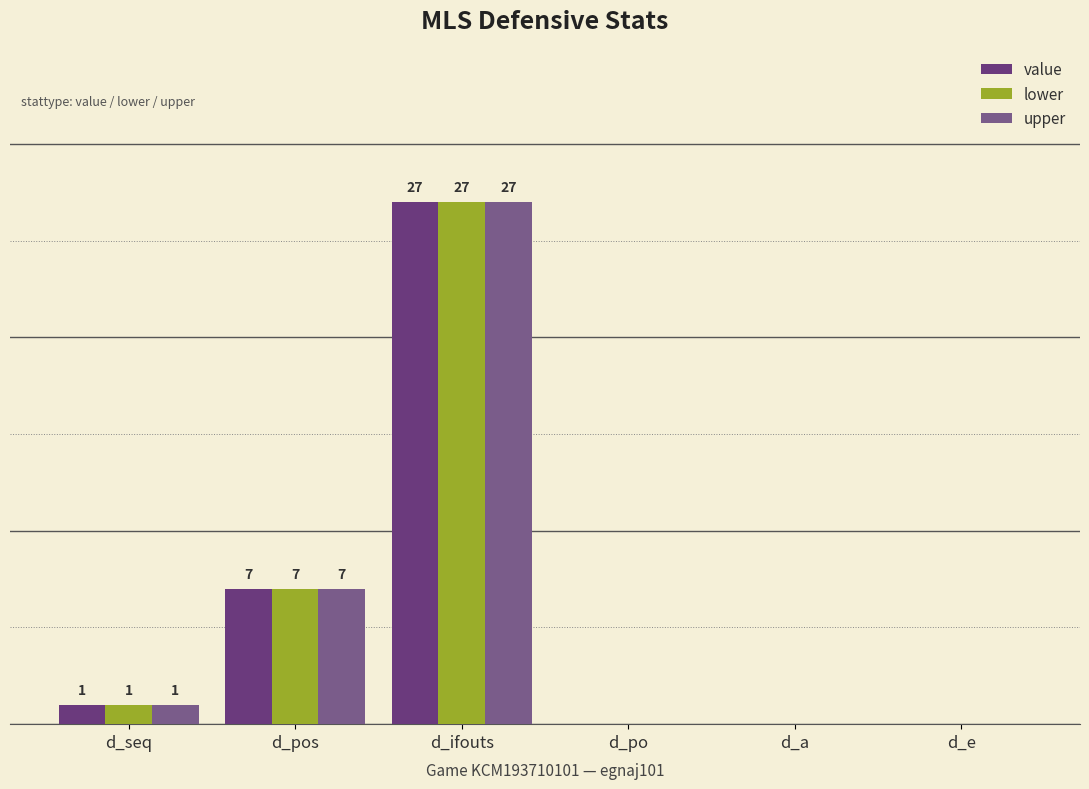

What is the label of the 5th bar from the right?

d_pos